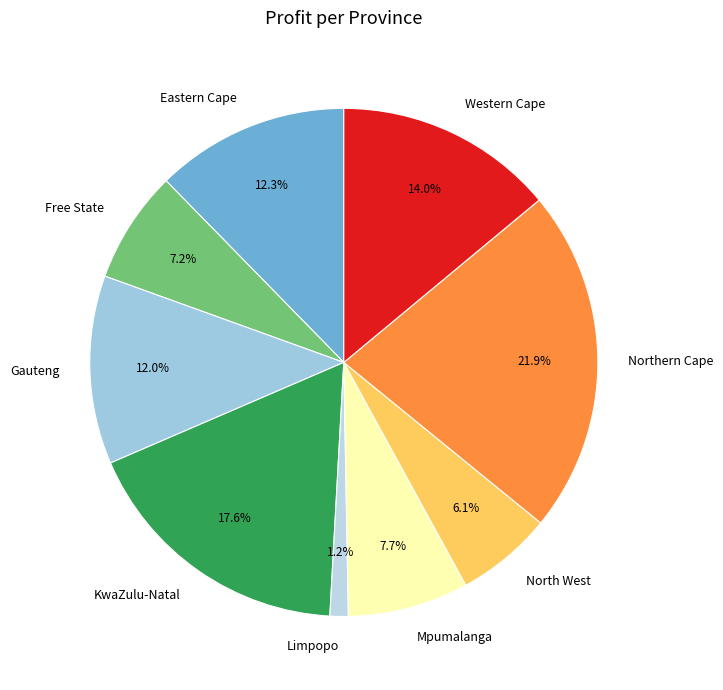

True or false: Limpopo accounts for 1% of the total.

True